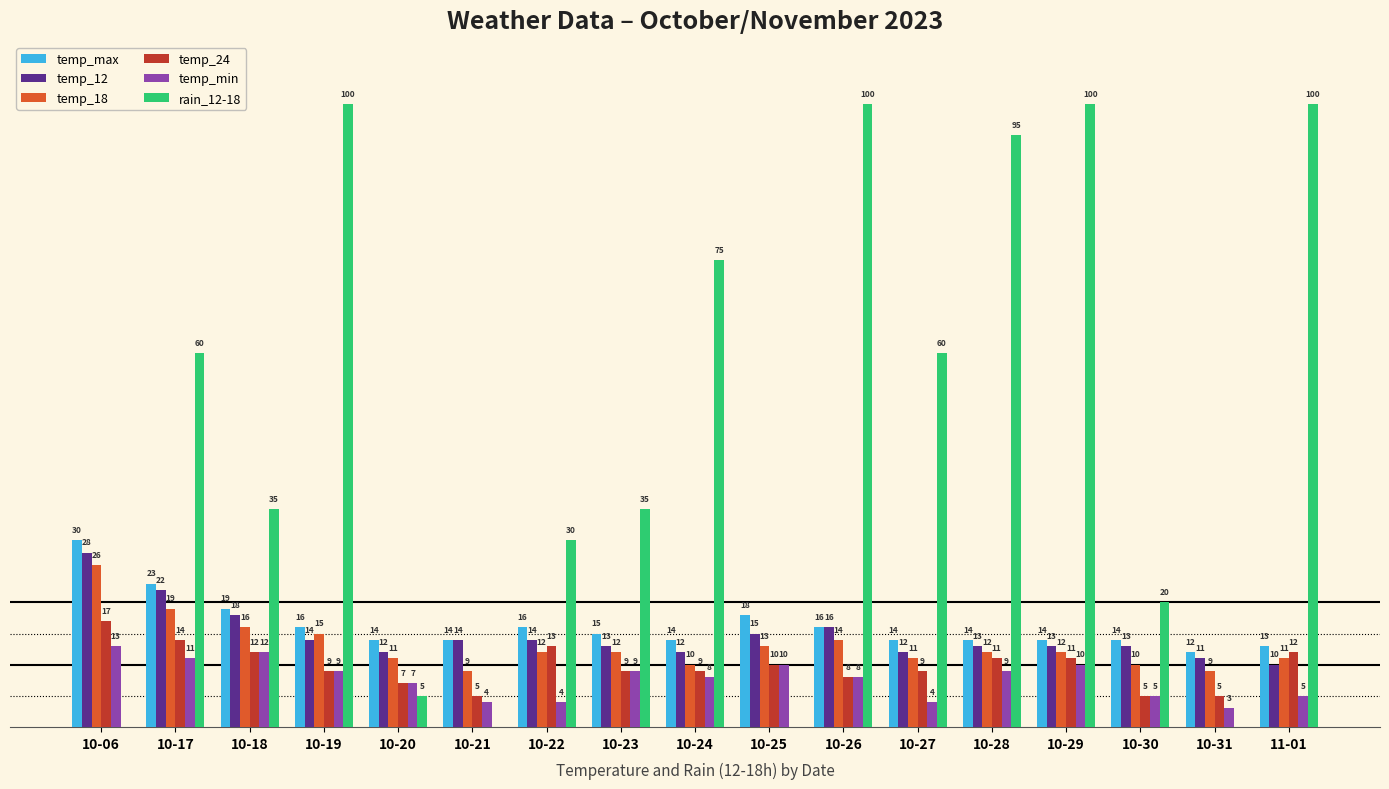

Between 10-22 and 10-25, which series saw the biggest shift?

rain_12-18